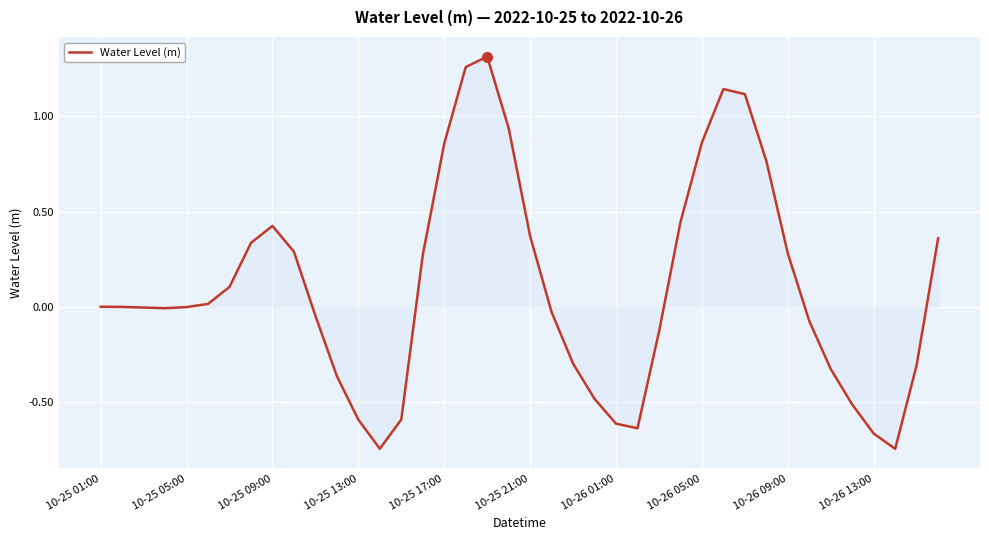

What is the difference between the maximum and minimum values?

2.1